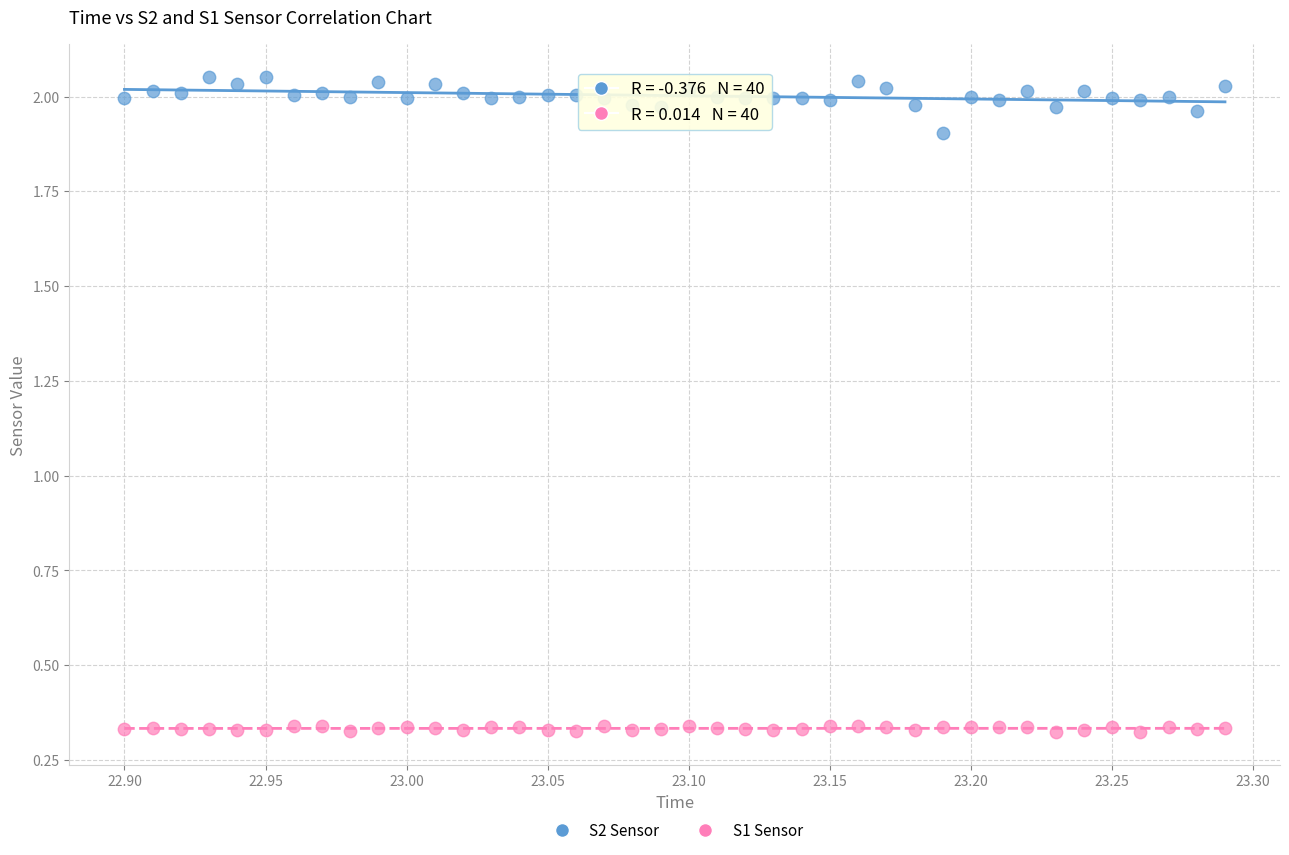

Across all data points, what is the range of X values (max minus min)?

0.4